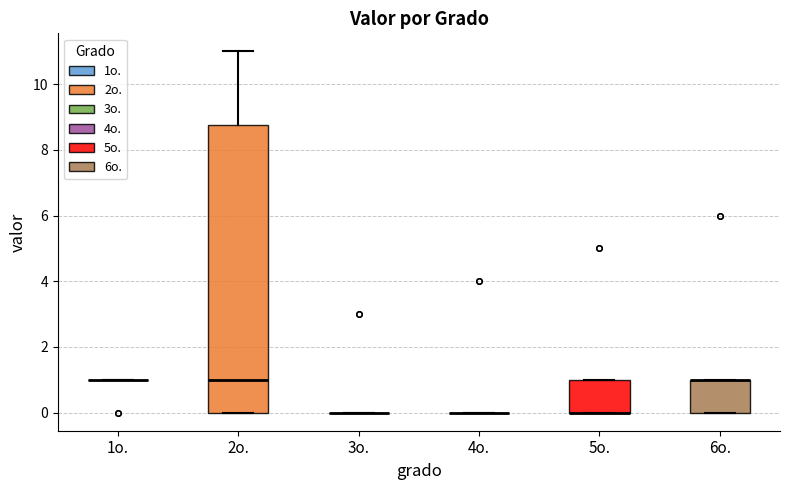

Which box is the tallest, from its lower edge to its upper edge?

2o.